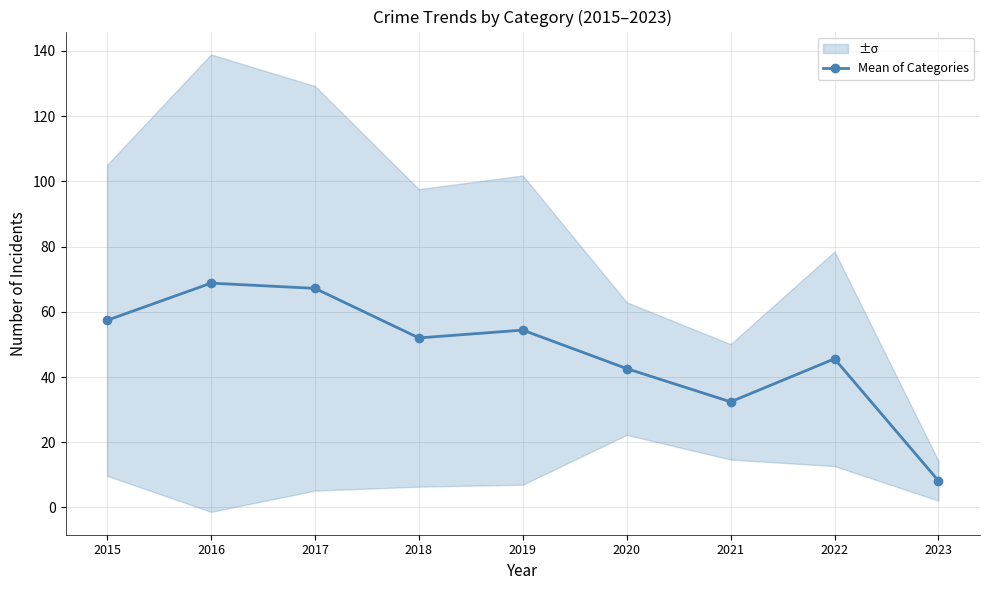

Rank the categories by value from lowest to highest.

2023, 2021, 2020, 2022, 2018, 2019, 2015, 2017, 2016